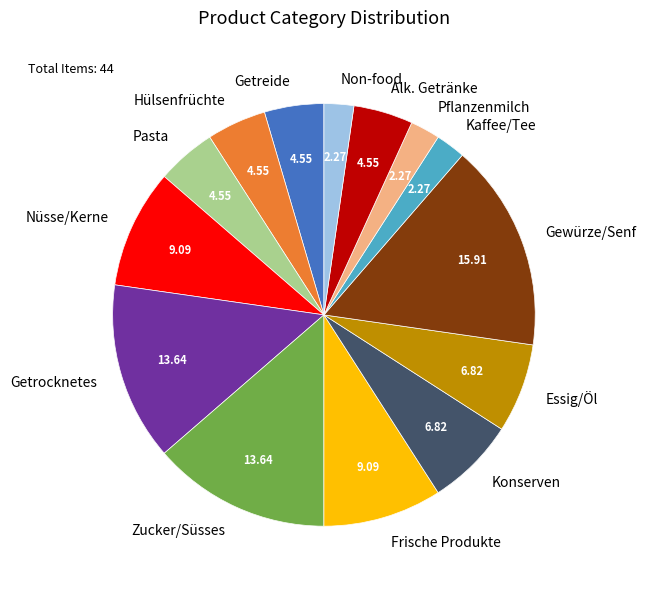

What is the largest slice in the pie chart?

10) Gewürze/Senf